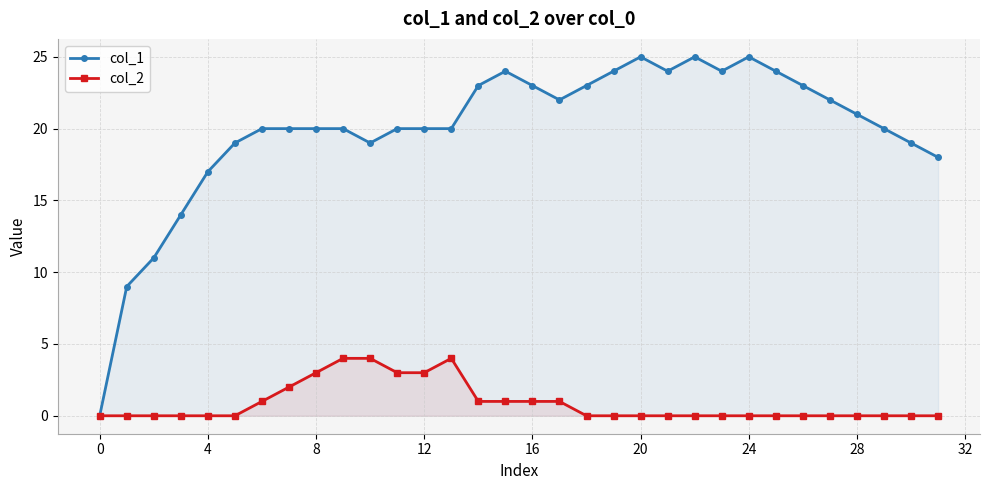

True or false: col_1 and col_2 cross at least once.

False